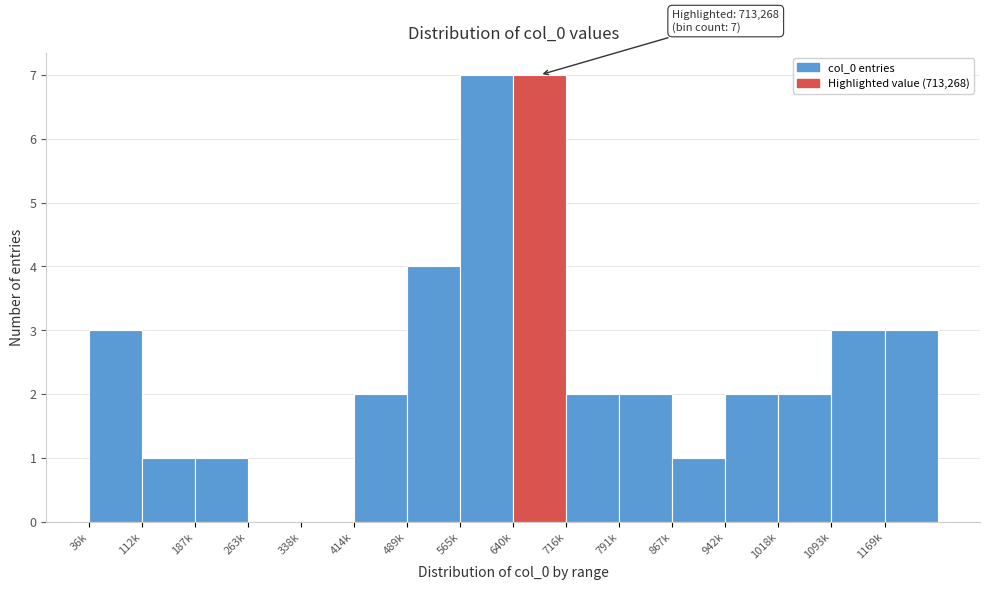

Reading left to right, list all the values displayed in this chart.

36k=3	112k=1	187k=1	263k=0	338k=0	414k=2	489k=4	565k=7	640k=7	716k=2	791k=2	867k=1	942k=2	1018k=2	1093k=3	1169k=3